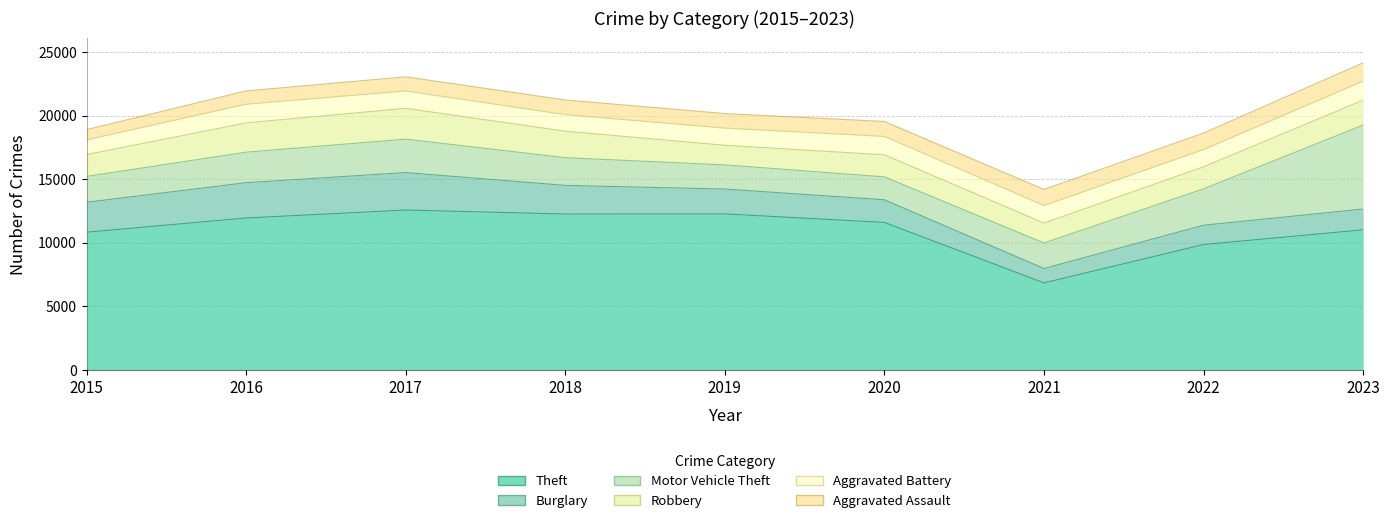

After their last crossing, which series has the higher values: Aggravated Assault or Burglary?

Burglary